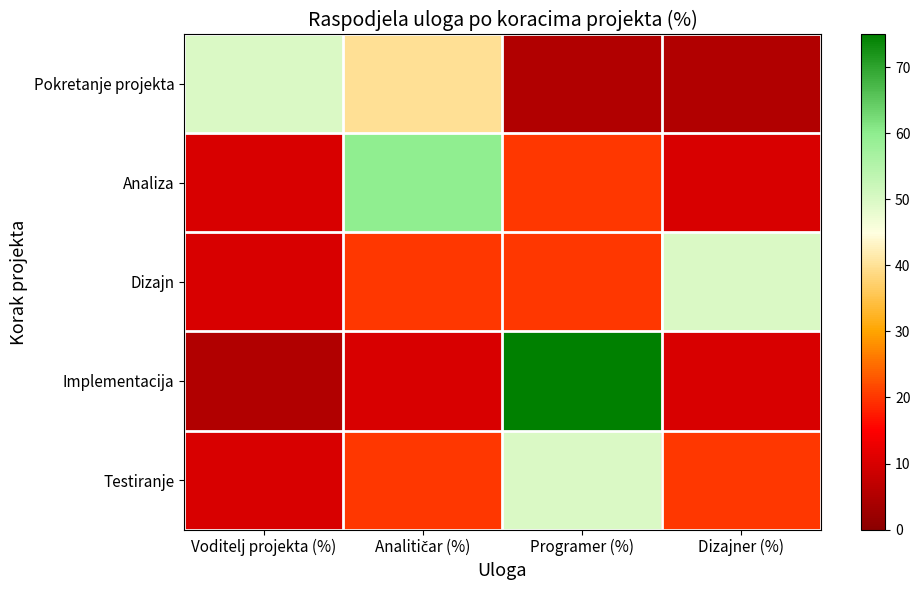

Rank the series at Voditelj projekta (%) from highest to lowest value.

Pokretanje projekta, Analiza, Dizajn, Testiranje, Implementacija